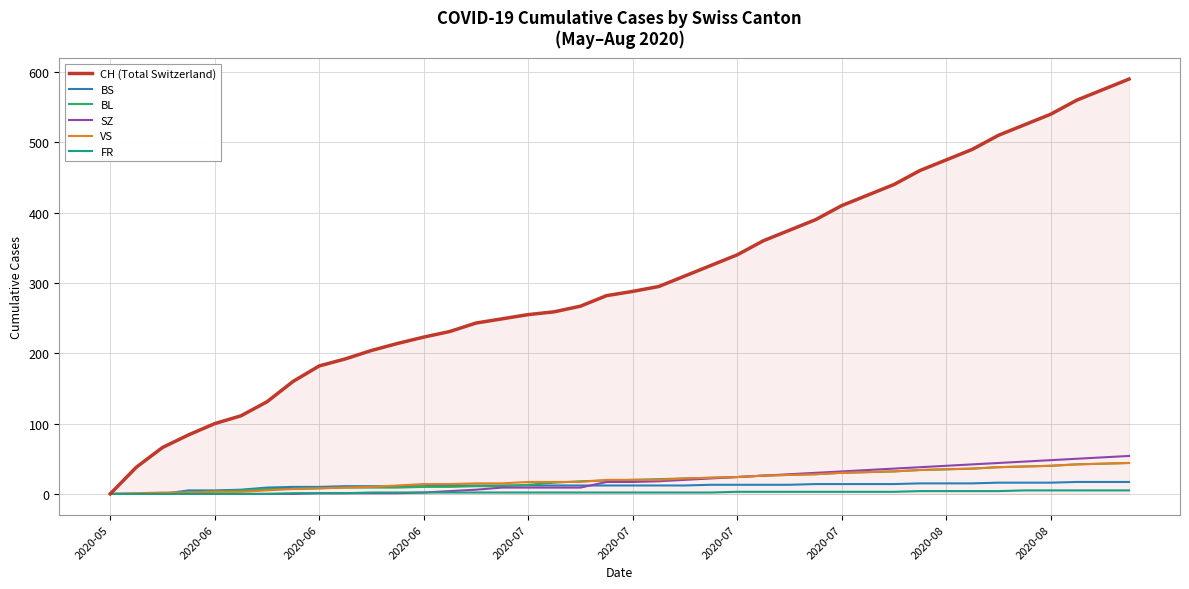

Which series has the largest range (max minus min)?

CH (Total Switzerland)